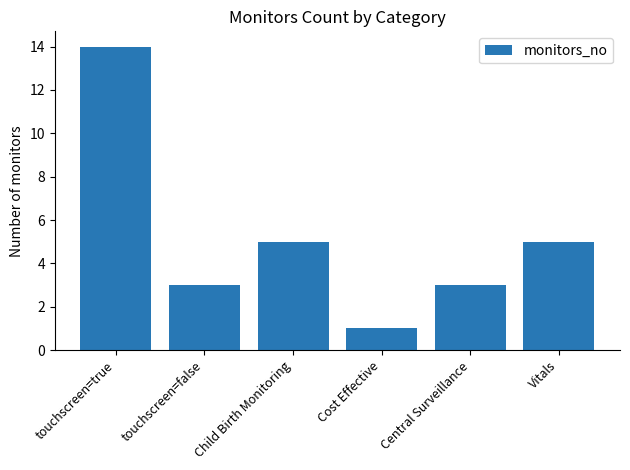

True or false: the data shows 5 at Child Birth Monitoring.

True